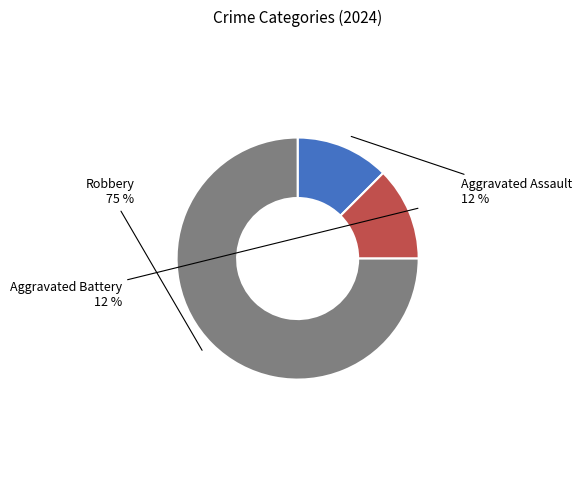

Is there any slice that represents more than half of the pie?

Yes